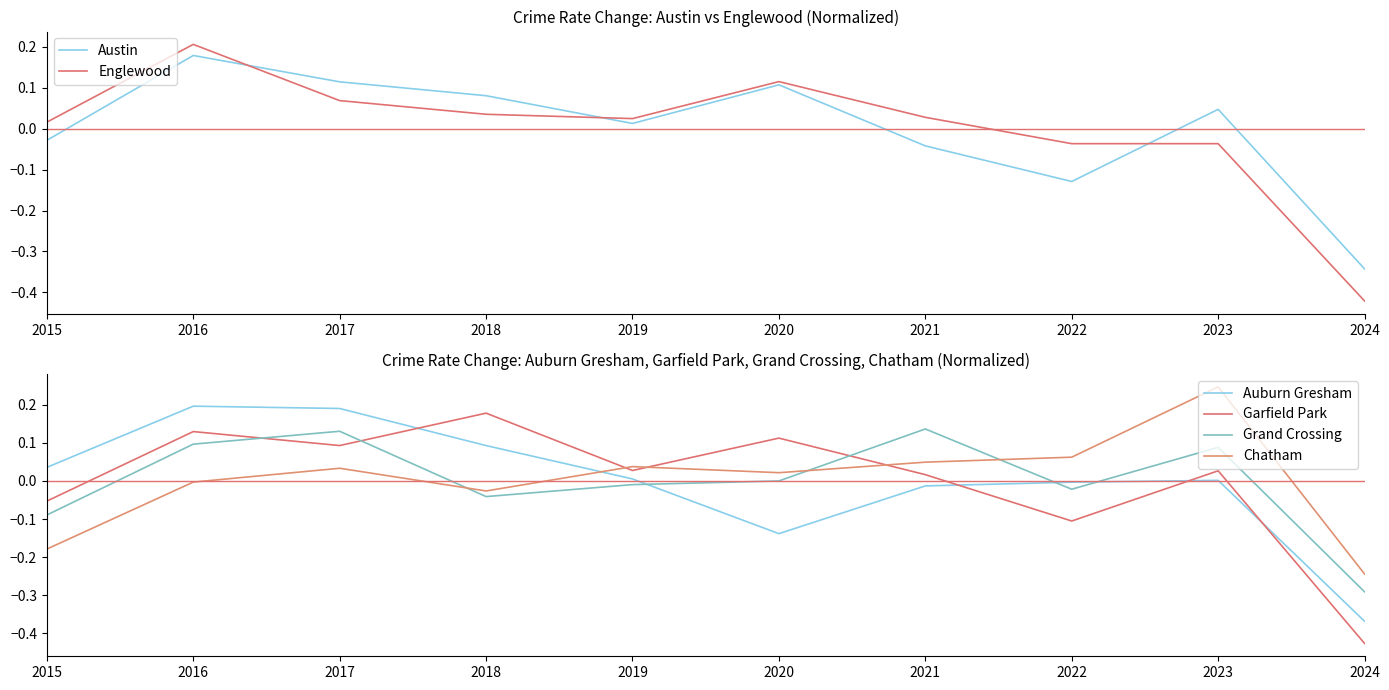

In Austin, how many points are higher than both neighbors (excluding endpoints)?

3